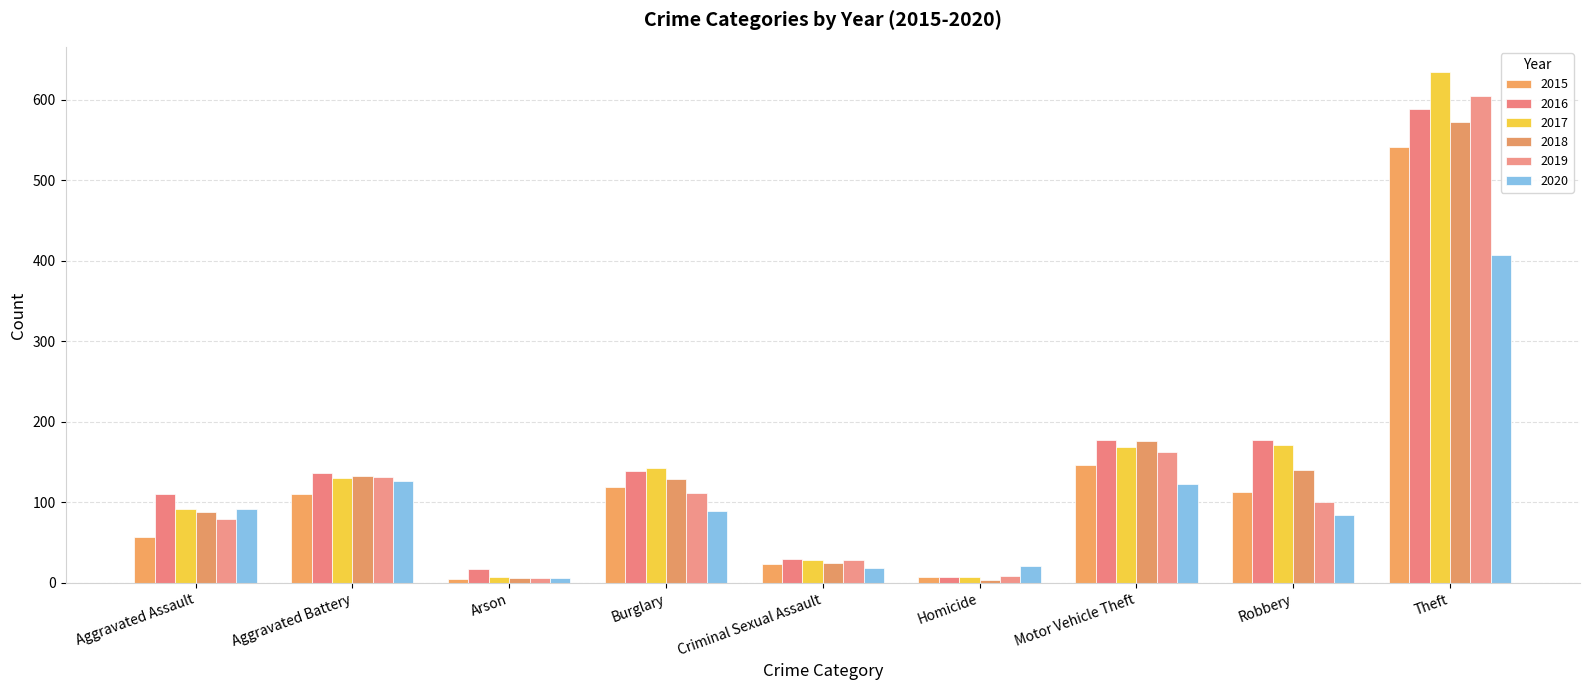

At which category is the sum across all series the highest?

Theft